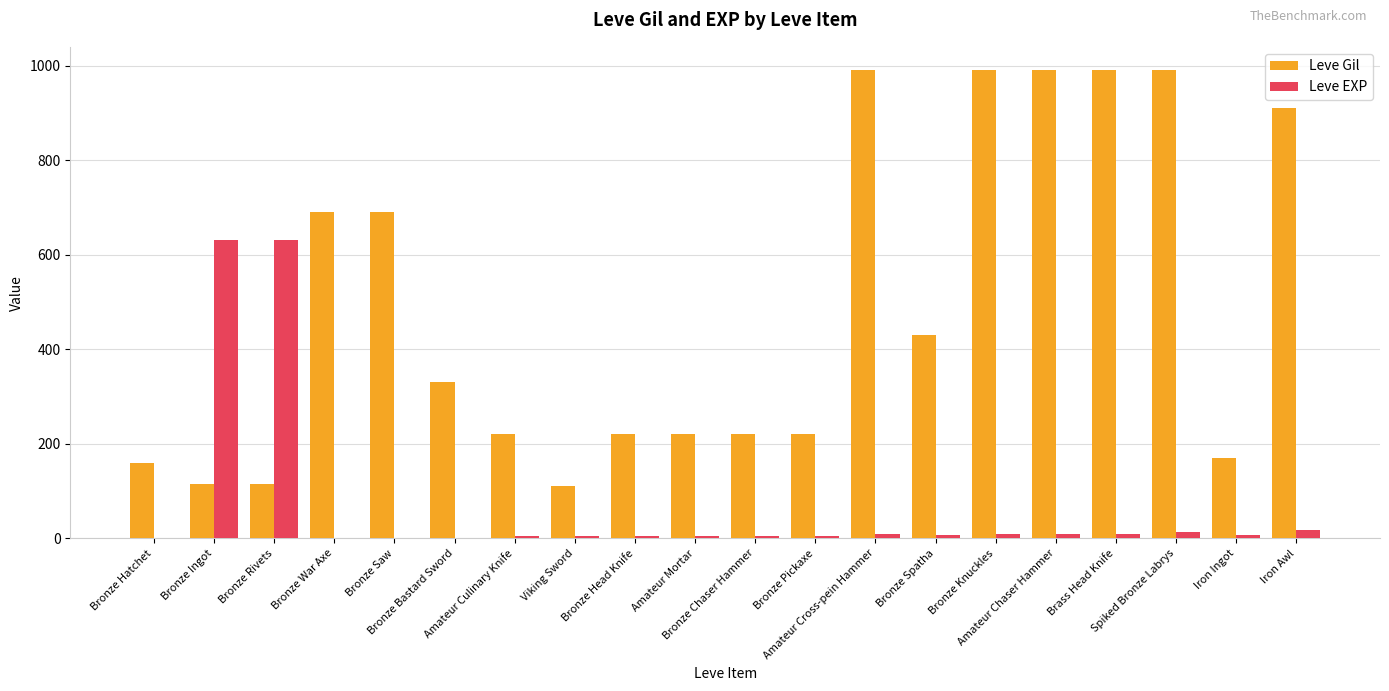

What is the greatest value displayed?

990